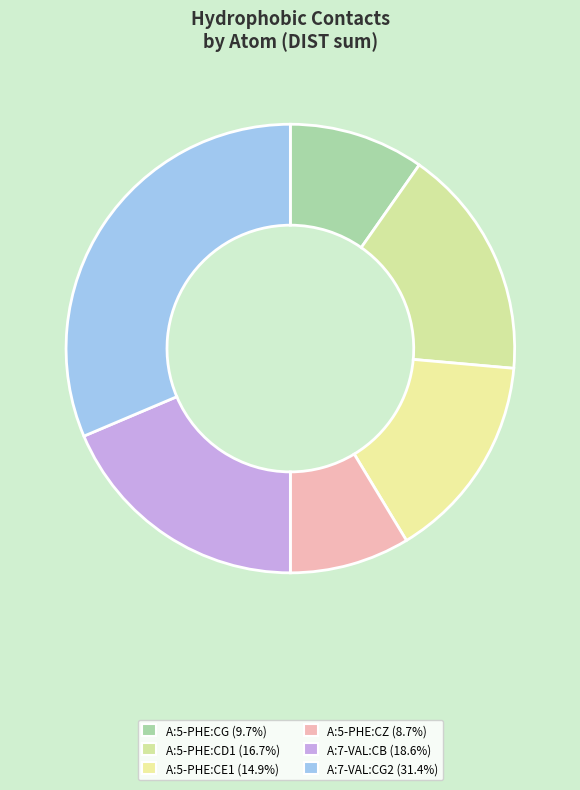

How many slices are in this pie chart?

6